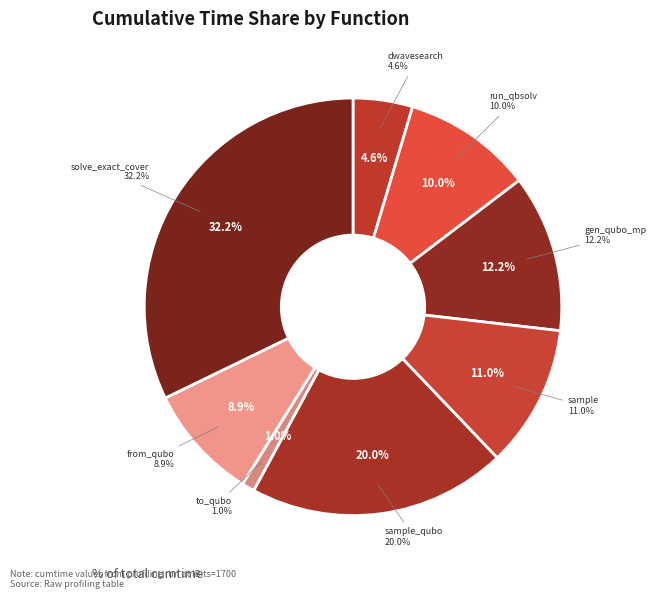

Does from_qubo account for over 50% of the chart?

No